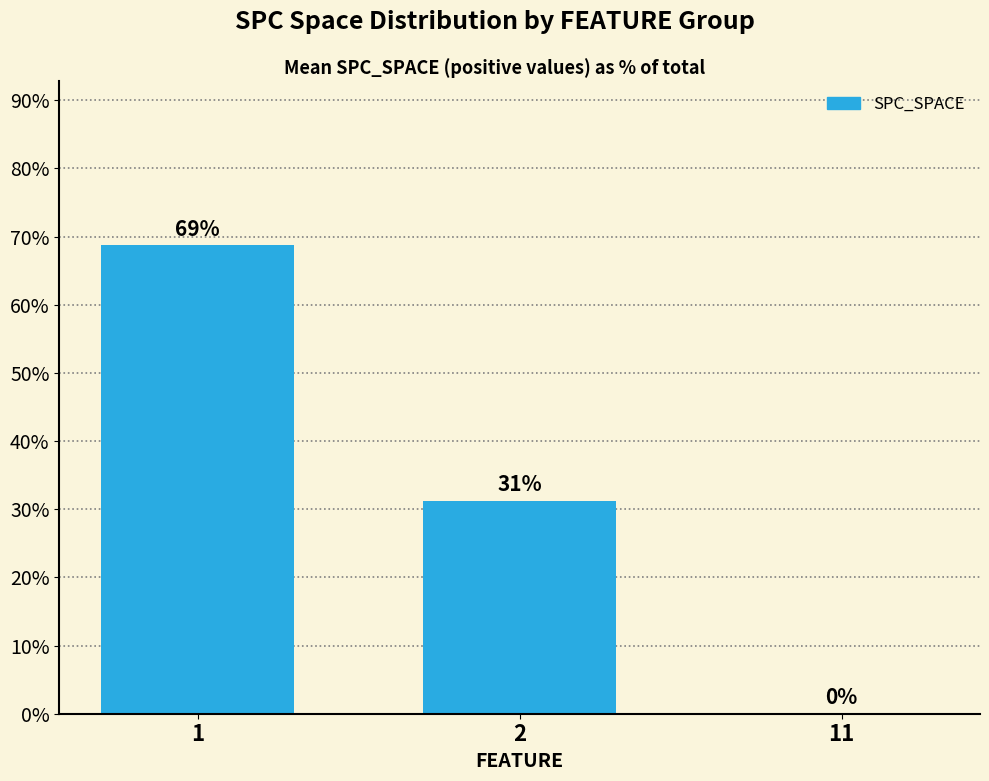

Where is the data nearest to the value 34?

2